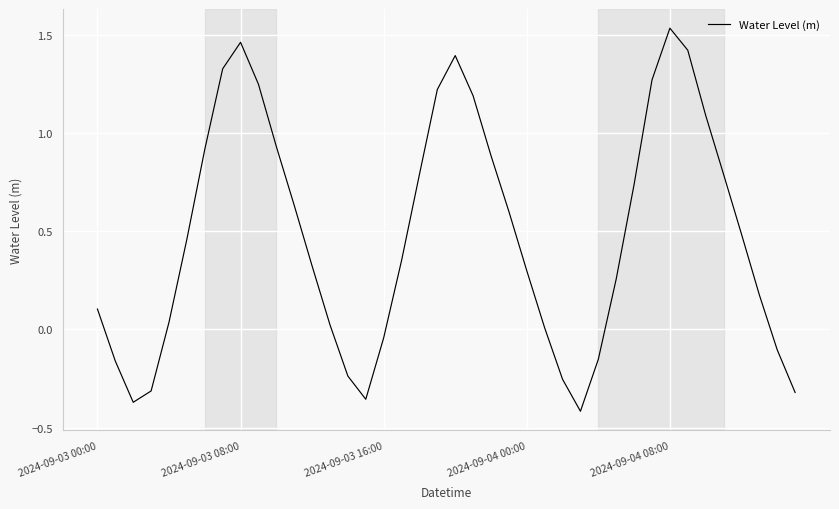

Which category has the highest value across all series?

2024-09-04 08:00